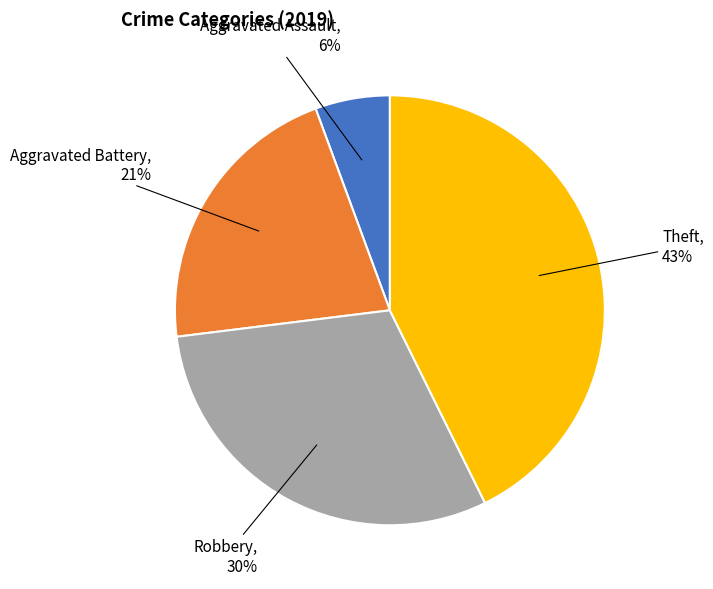

Rank the categories by value from lowest to highest.

Aggravated Assault, Aggravated Battery, Robbery, Theft